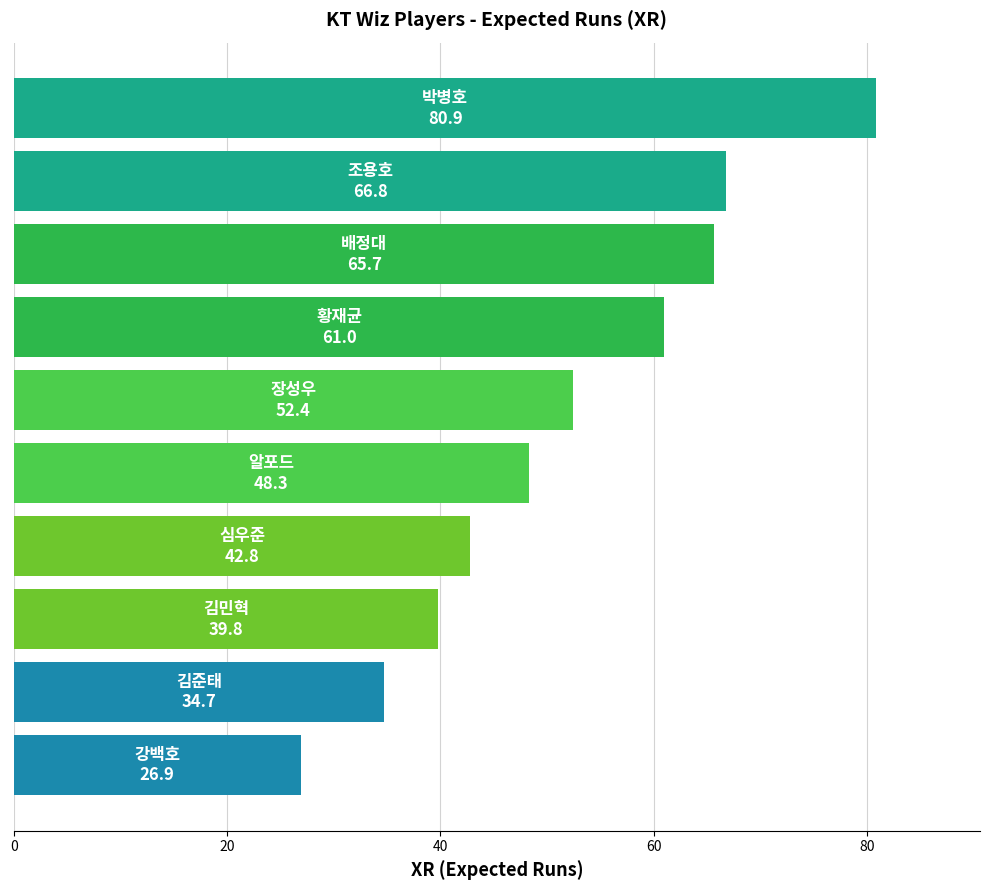

What is the difference between the second highest and second lowest values?

32.1